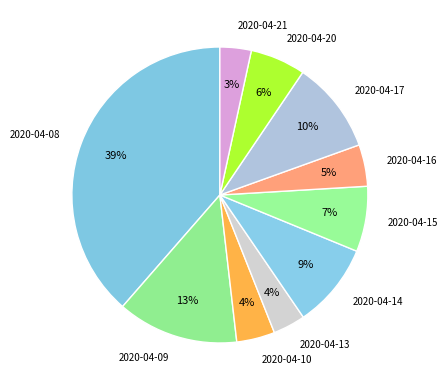

Which slice is the largest?

2020-04-08